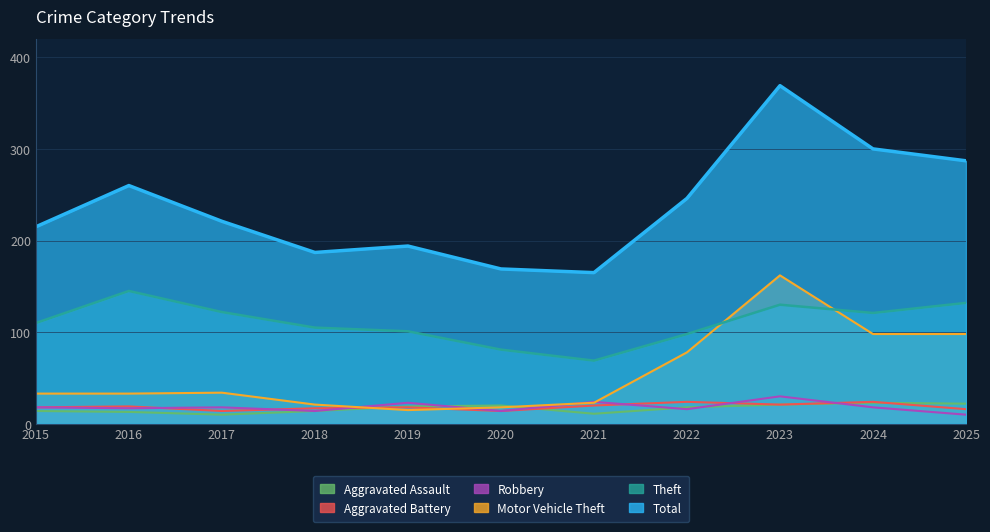

The Aggravated Battery series shows 10 at 2017. True or false?

False